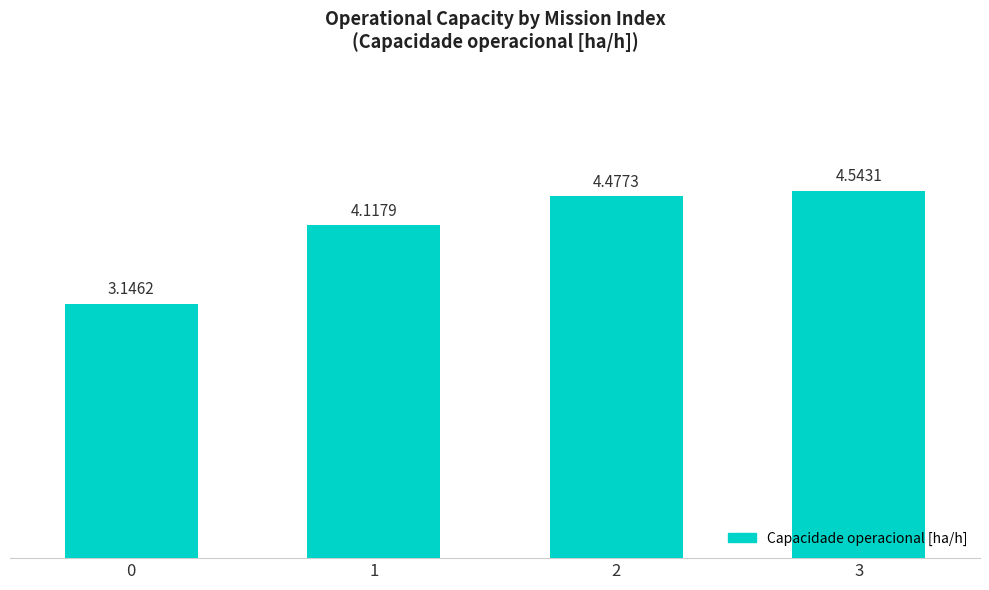

How many values exceed 4?

3